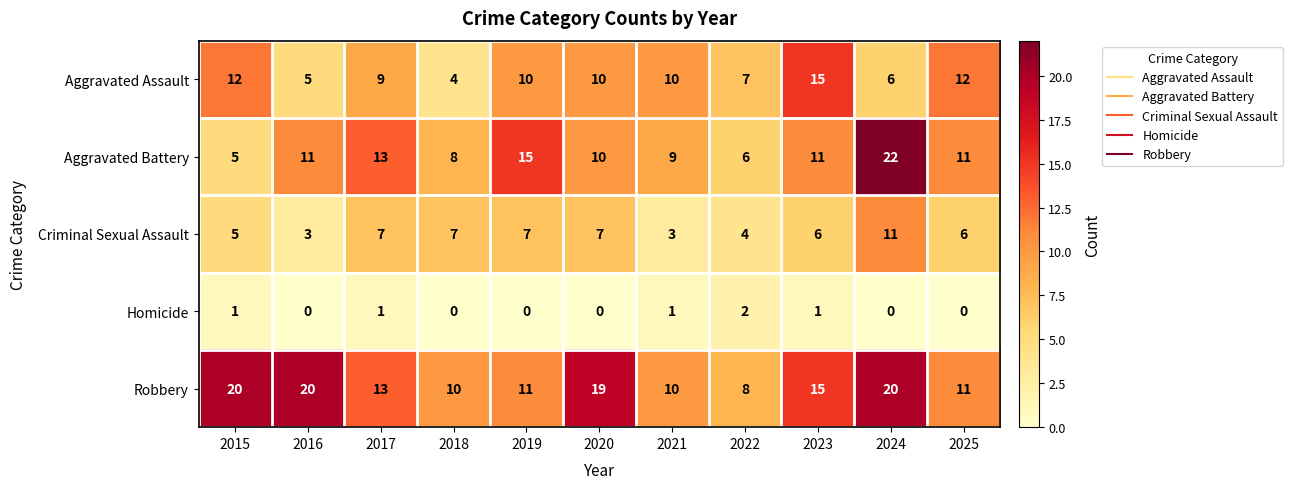

What is the difference between the highest and lowest values at 2023?

14